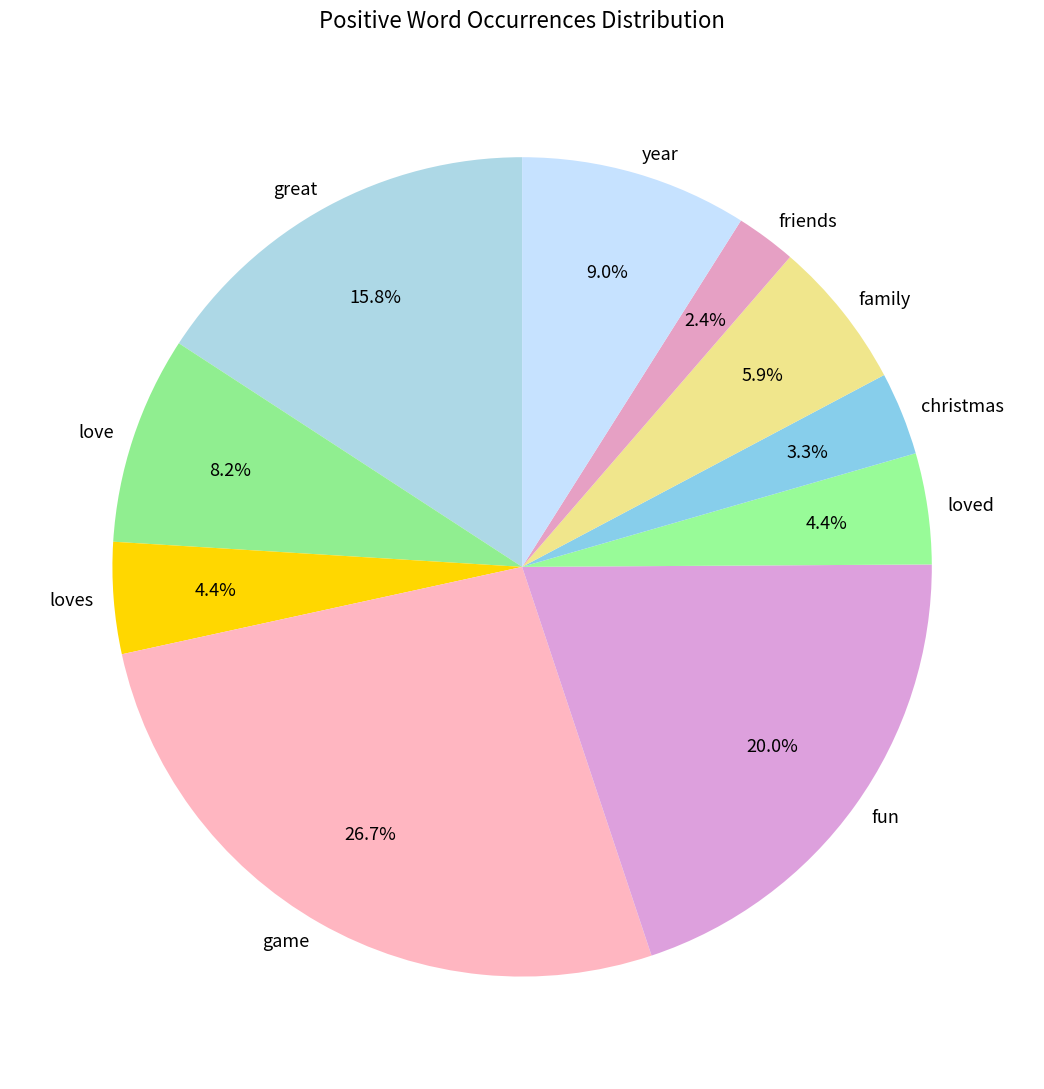

To the nearest percent, what is the difference between the loved and christmas slice percentages?

1%